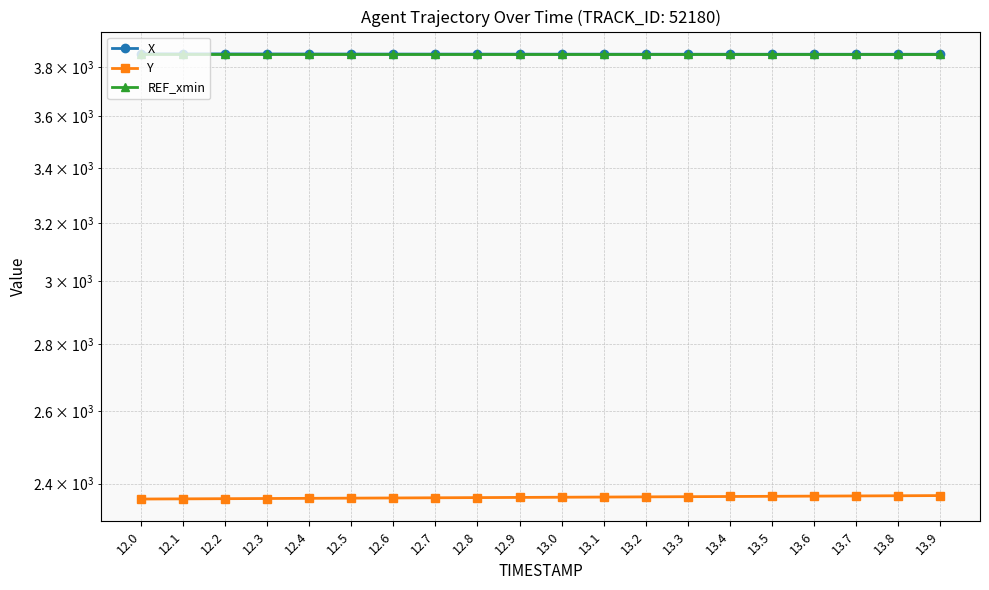

What is the maximum value for REF_xmin?

3855.4